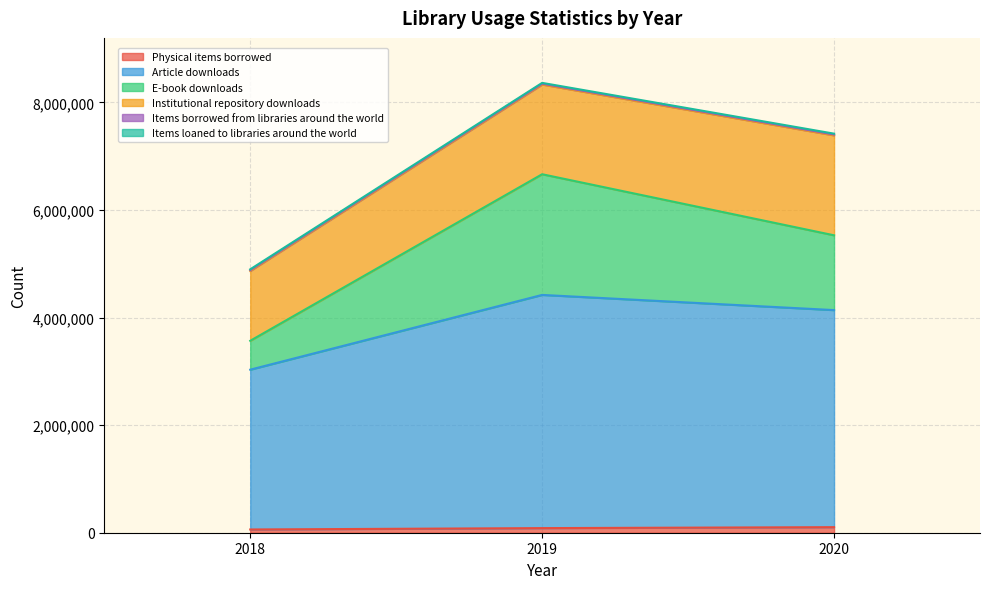

Does the chart display data point markers on the line(s)?

No